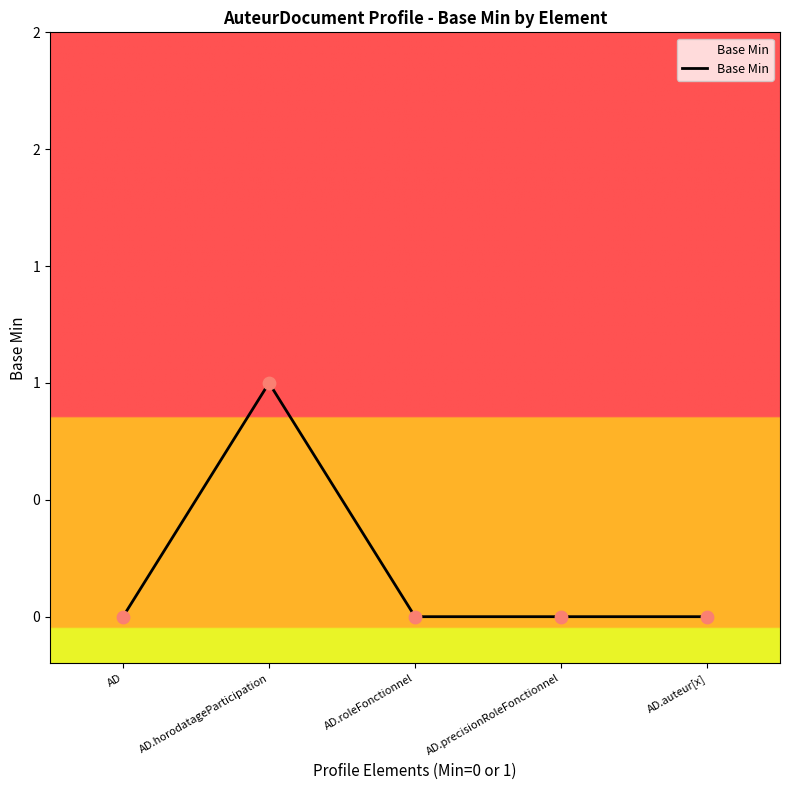

Which has a higher value, AD.precisionRoleFonctionnel or AD.horodatageParticipation?

AD.horodatageParticipation